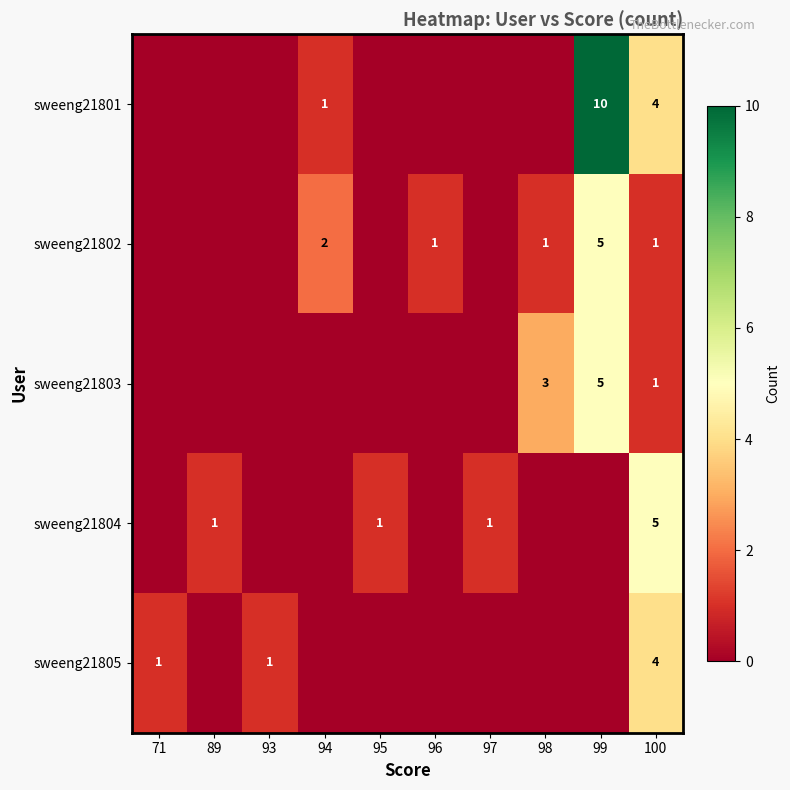

The value of sweeng21804 at 97 is 0. True or false?

False